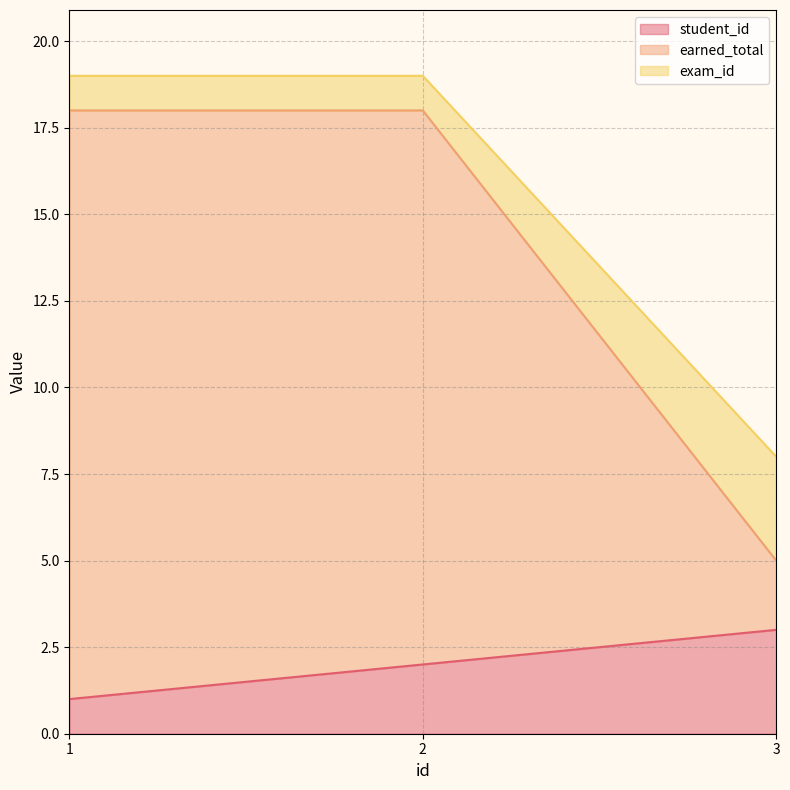

What are all the series names shown in the legend?

student_id, earned_total, exam_id